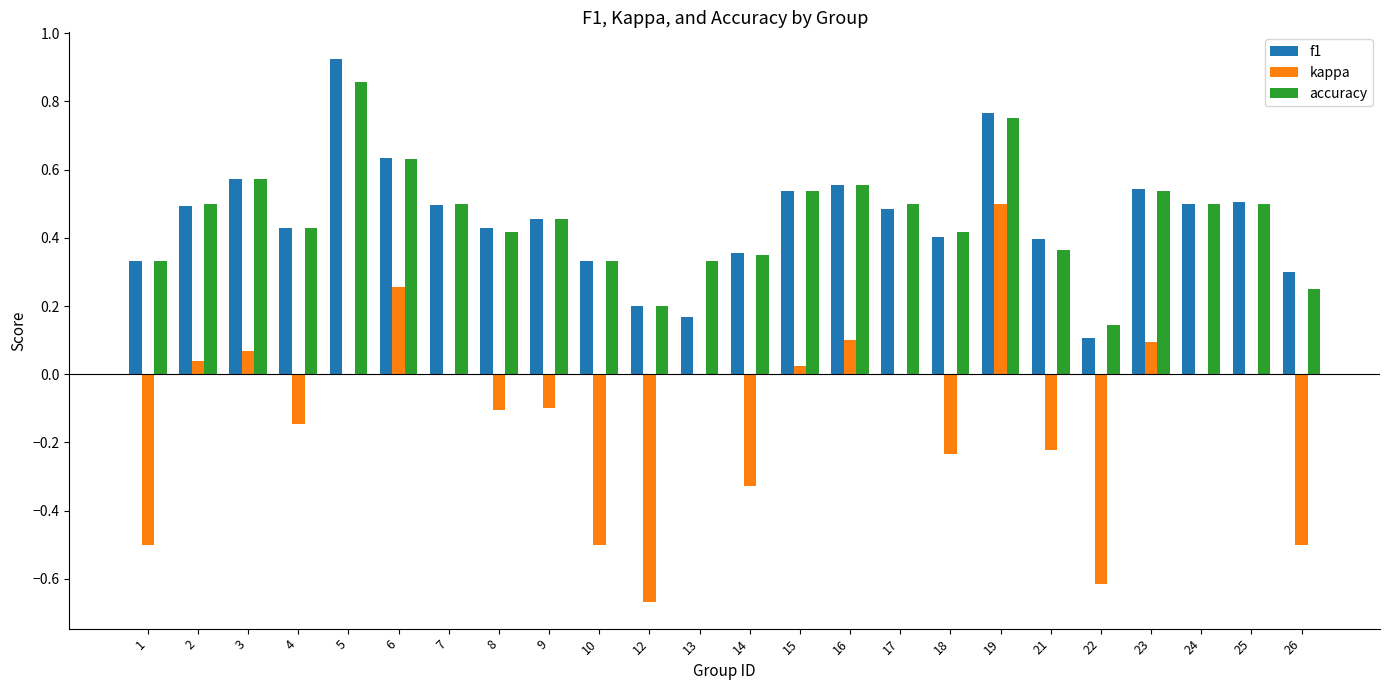

How many series are shown in this chart?

3